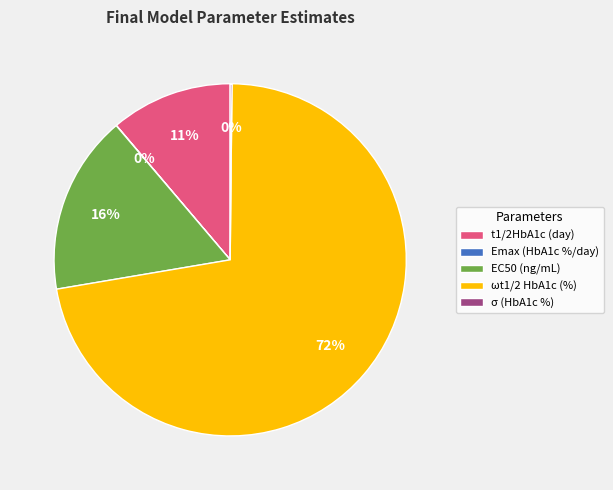

Which category has the biggest portion of the pie?

ωt1/2 HbA1c (%)